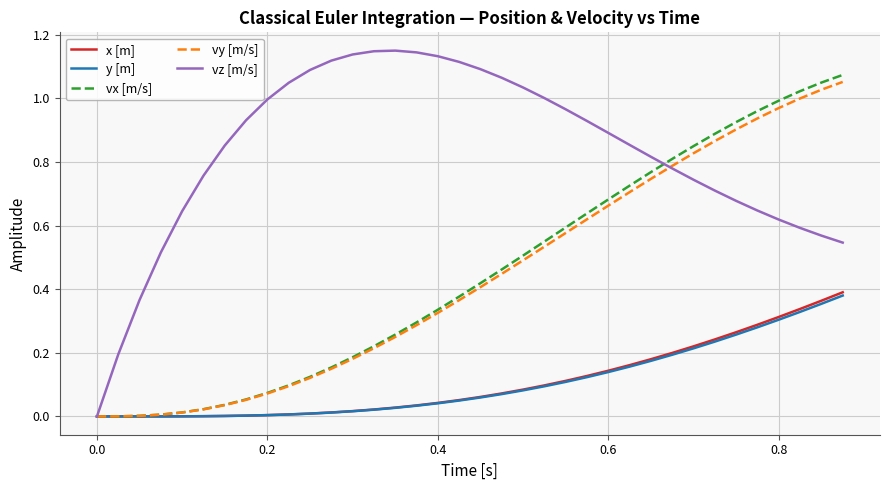

Which series has the largest range (max minus min)?

vz [m/s]